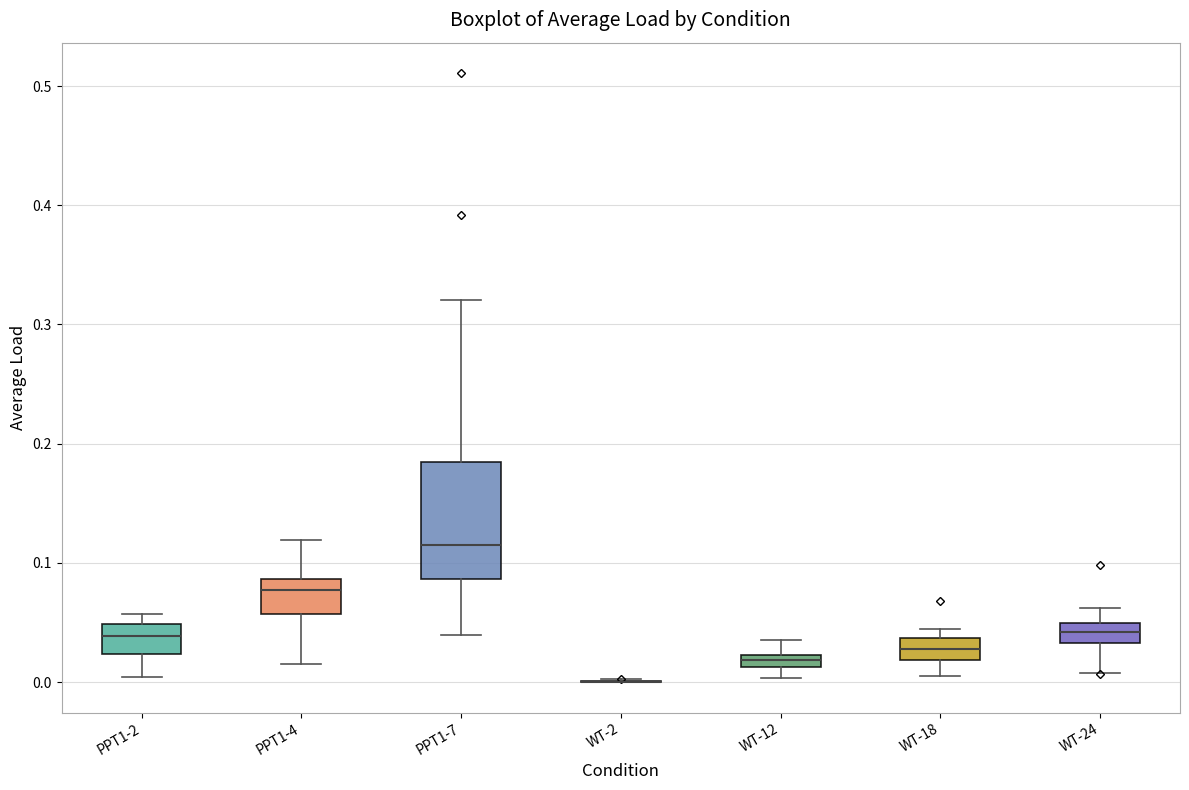

Comparing the boxes themselves (not the whiskers), which one is the tallest?

PPT1-7